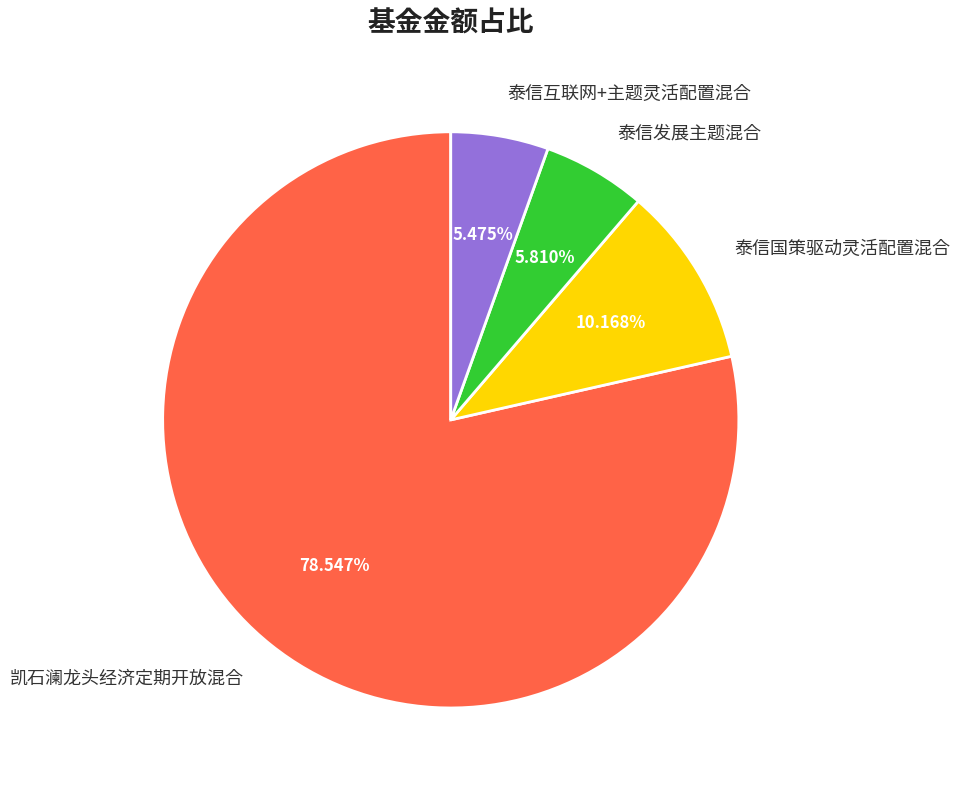

To the nearest percent, what percentage of the pie is 凯石澜龙头经济定期开放混合?

79%